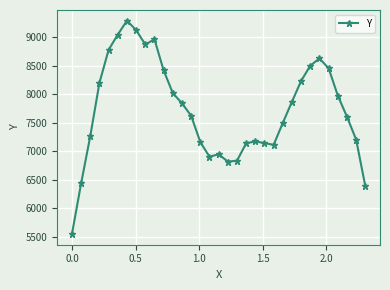

What is the greatest value displayed?

9295.4